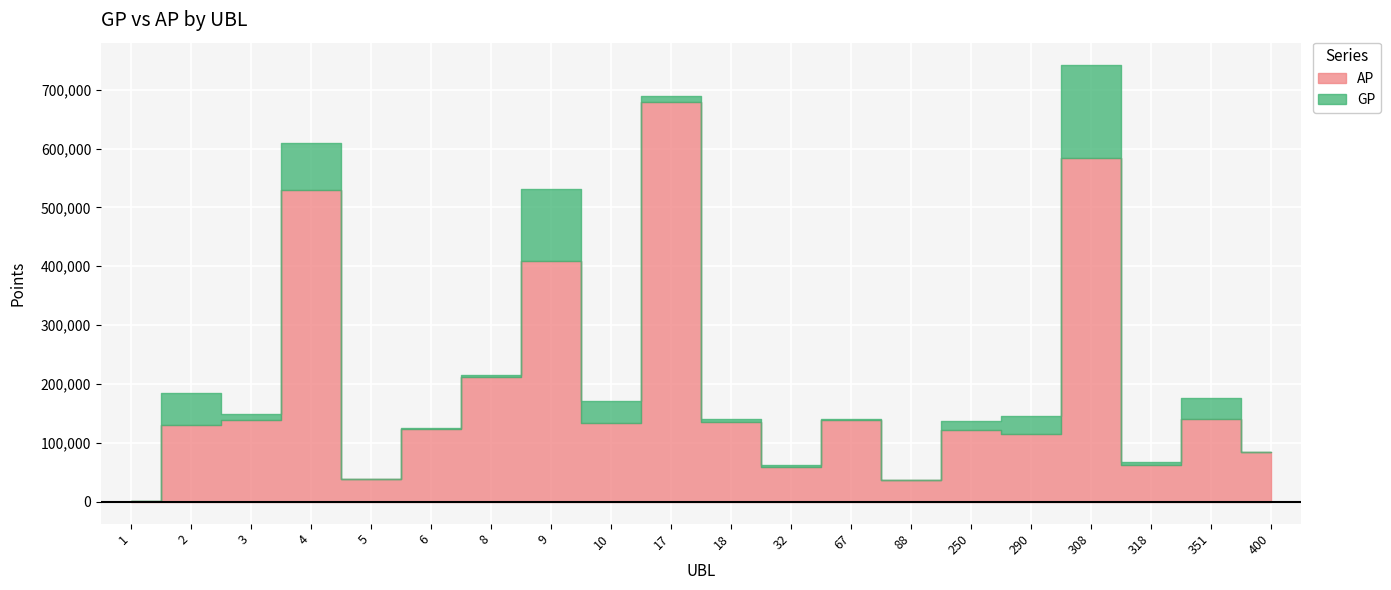

How many interior local valleys does the GP series have?

6